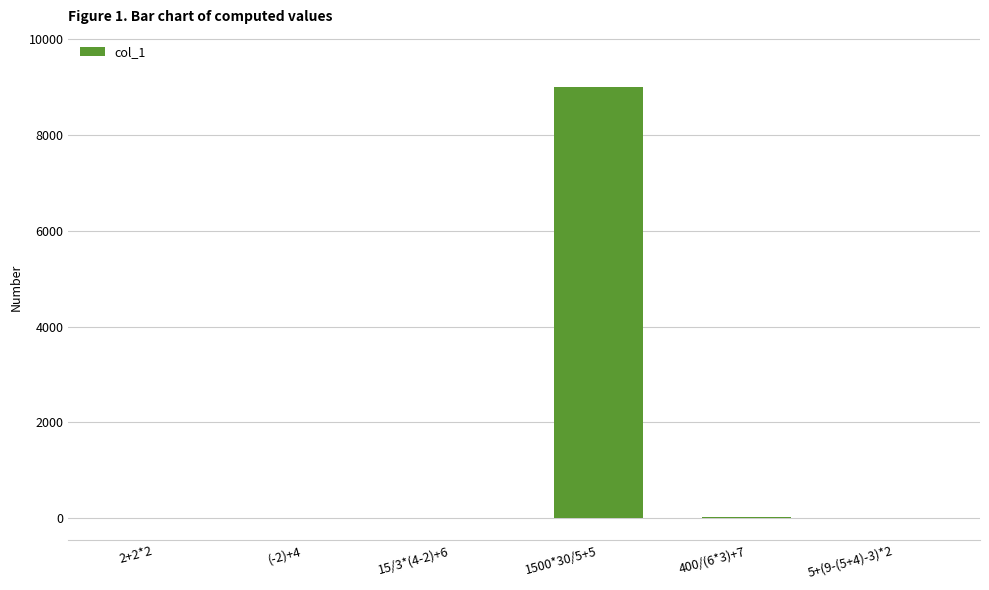

What is the greatest value displayed?

9005.0